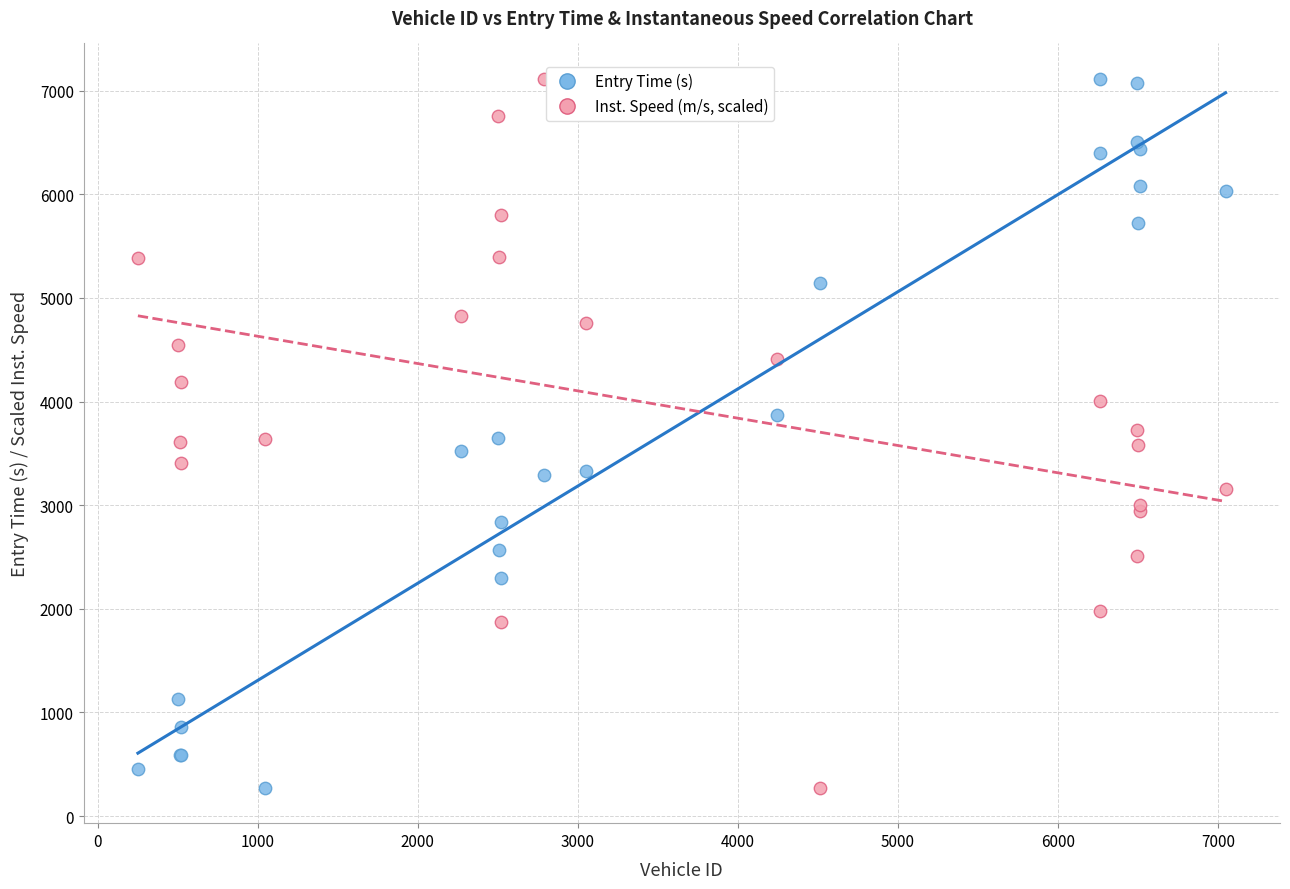

What is the X range (max minus min) for the scatter plot?

6797.0